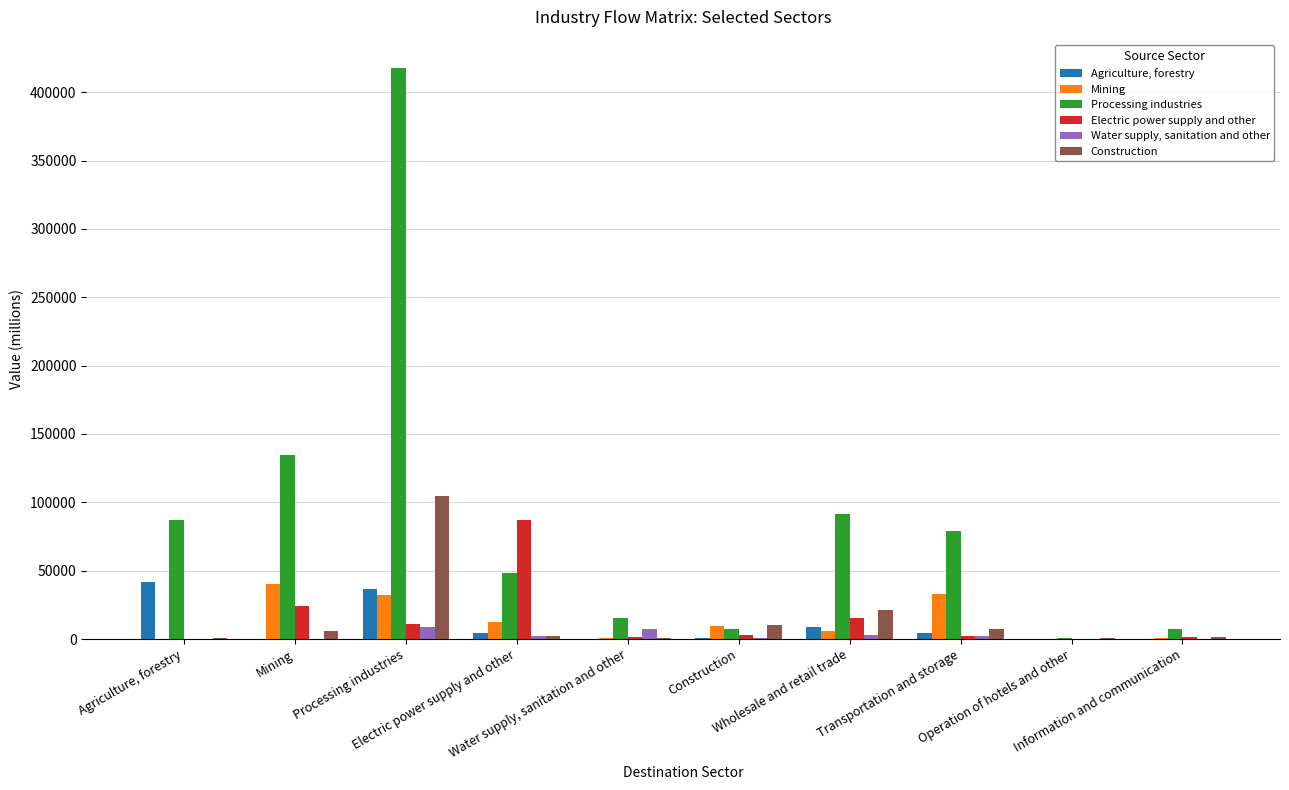

What is the greatest value displayed?

417536.7